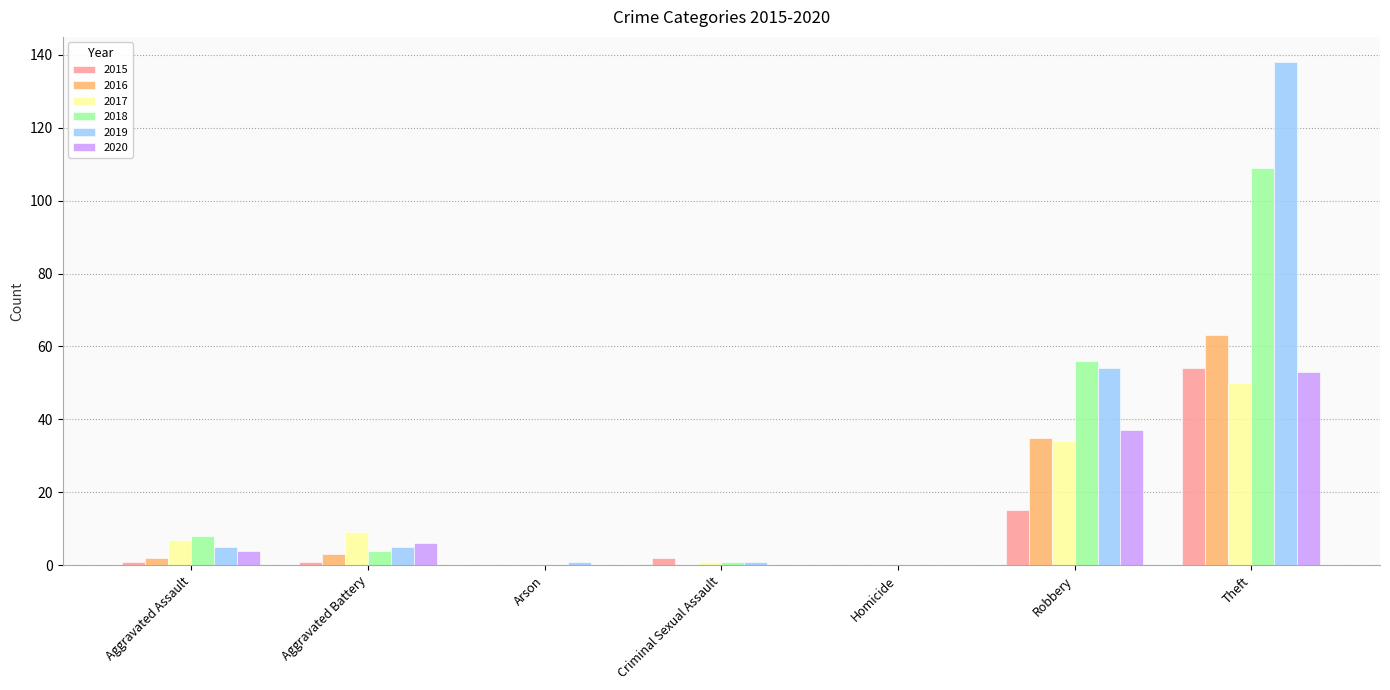

What is the greatest value displayed?

138